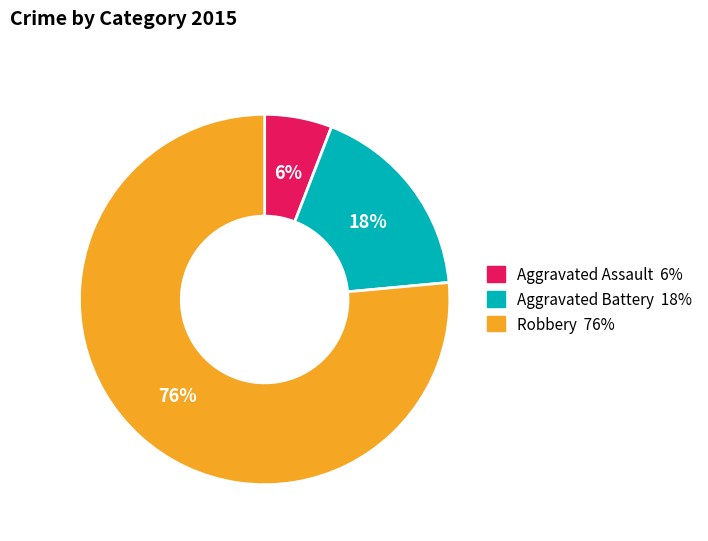

The Aggravated Battery slice represents 18% of the pie. True or false?

True